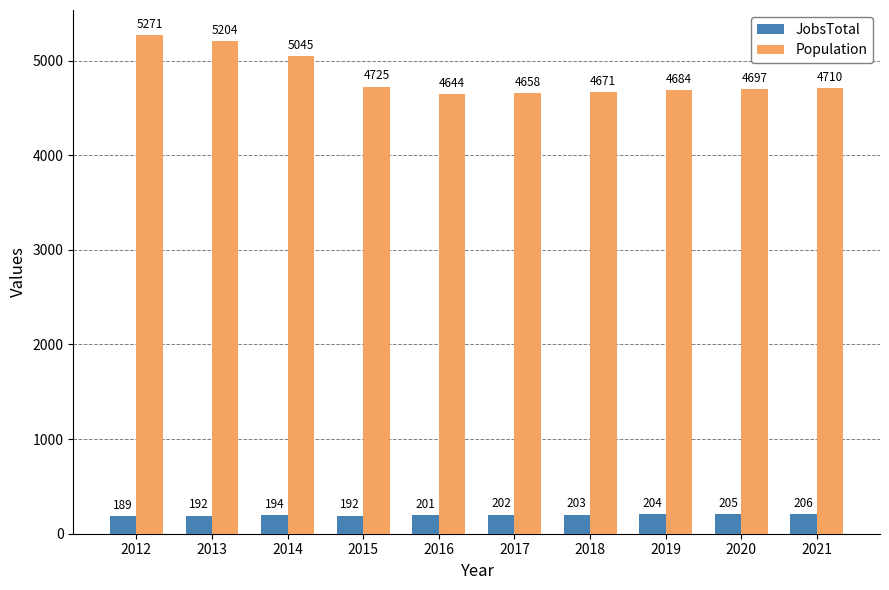

Which series has the widest spread of values?

Population